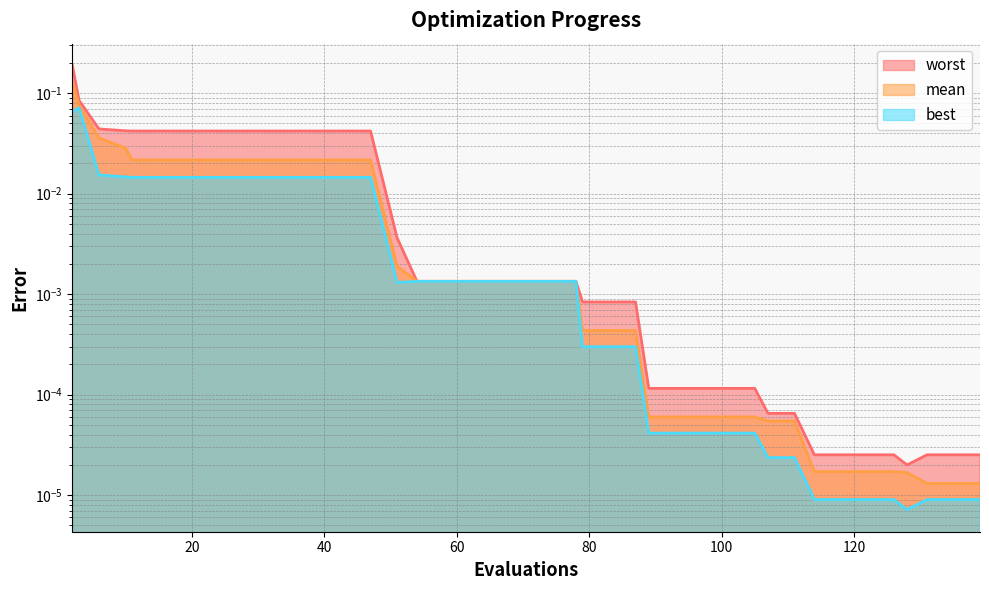

True or false: best has a value of 0.0 at 74.

True